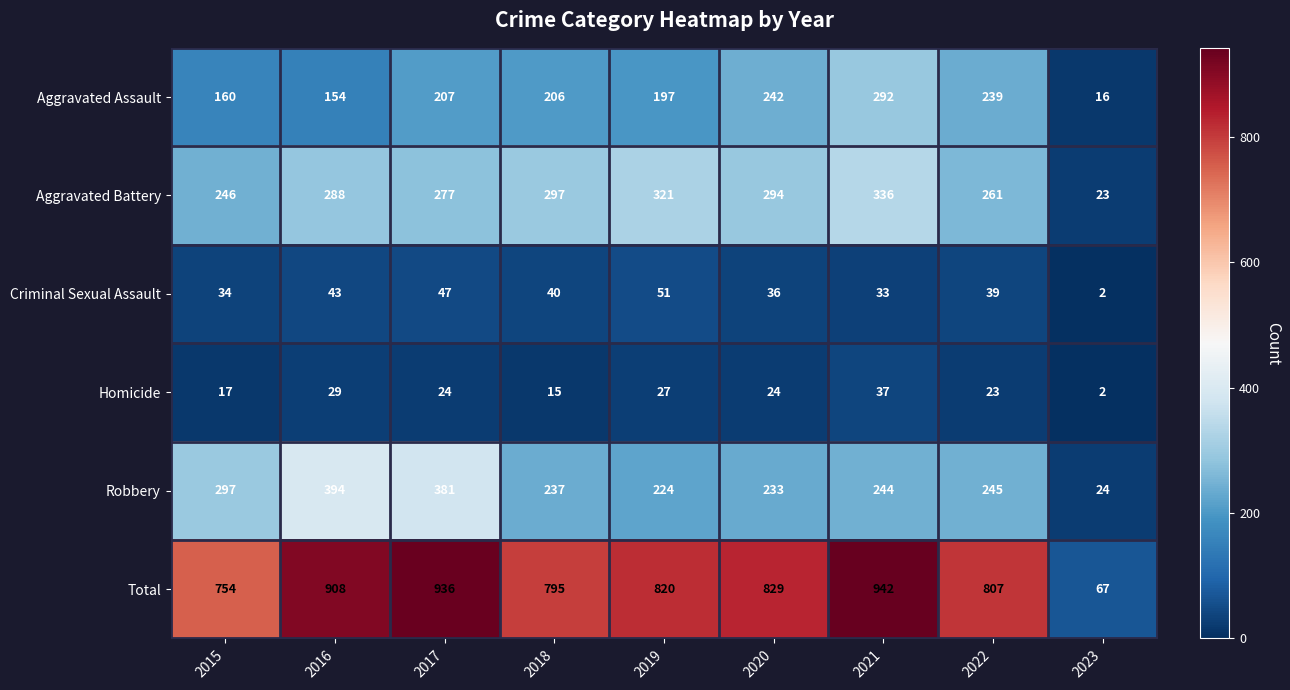

Rank the series by their maximum value, from lowest to highest.

Homicide, Criminal Sexual Assault, Aggravated Assault, Aggravated Battery, Robbery, Total